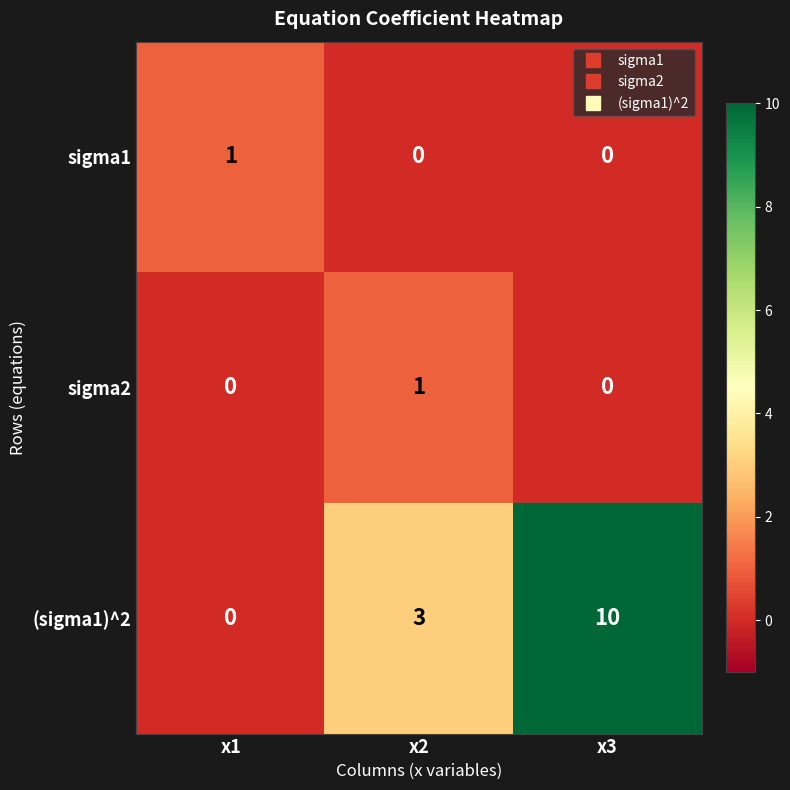

At how many categories does at least one series exceed 9?

1